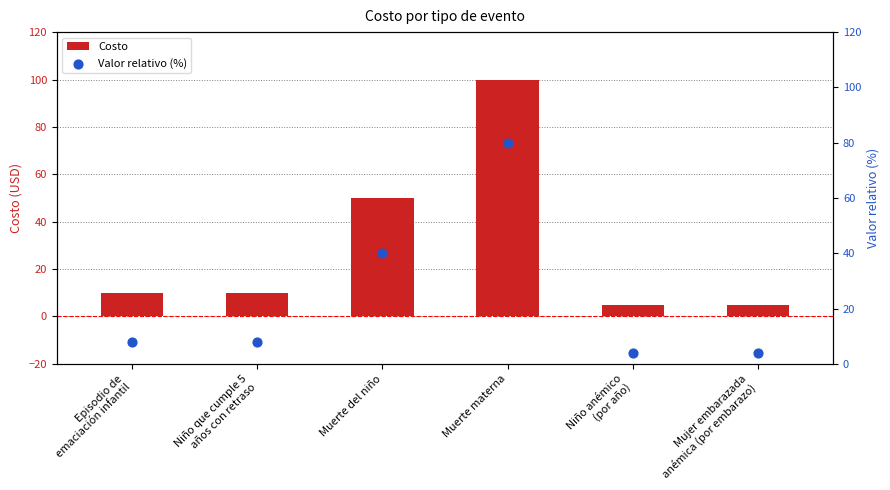

At which category is the sum across all series the highest?

Muerte materna